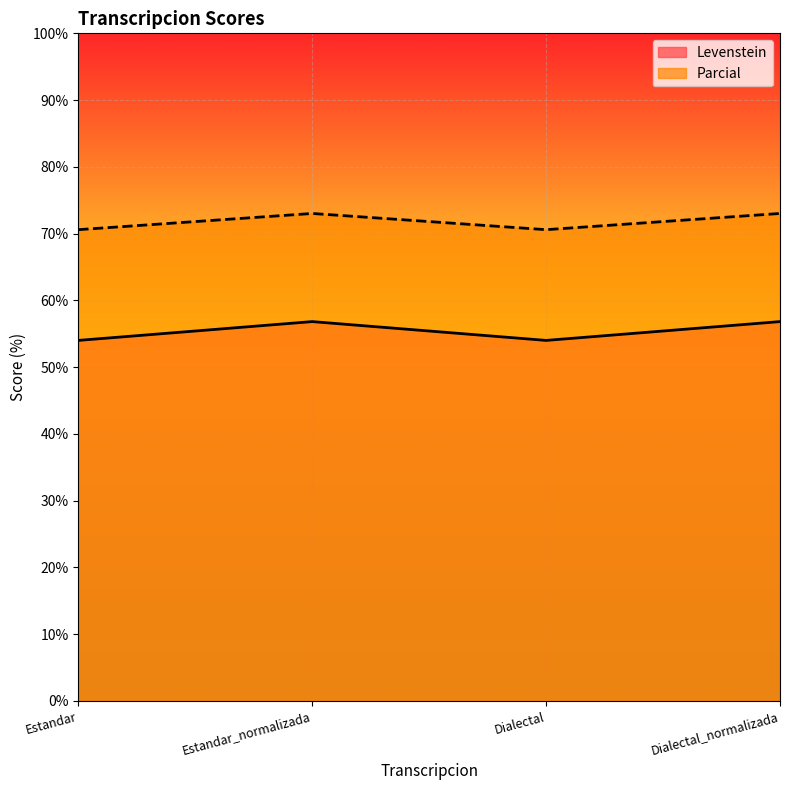

True or false: Parcial and Levenstein cross at least once.

False